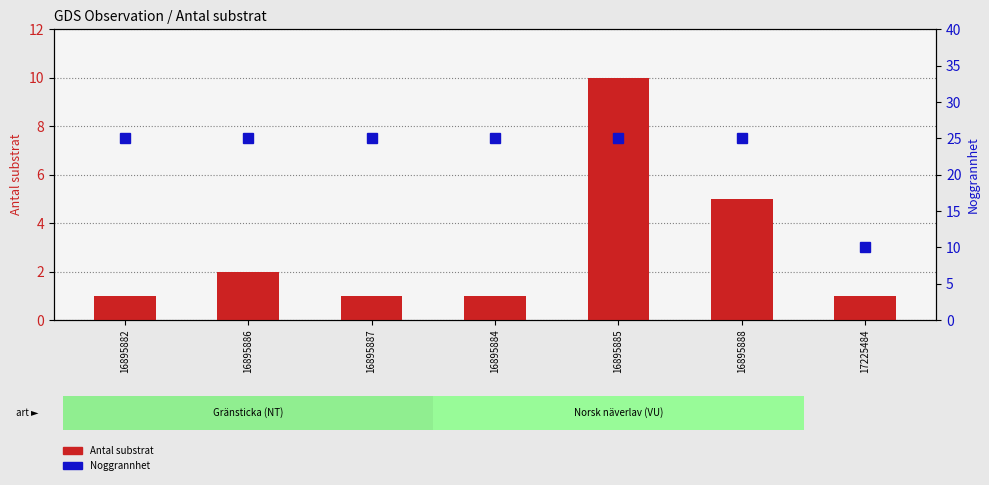

At which label is Noggrannhet closest to 17?

17225484